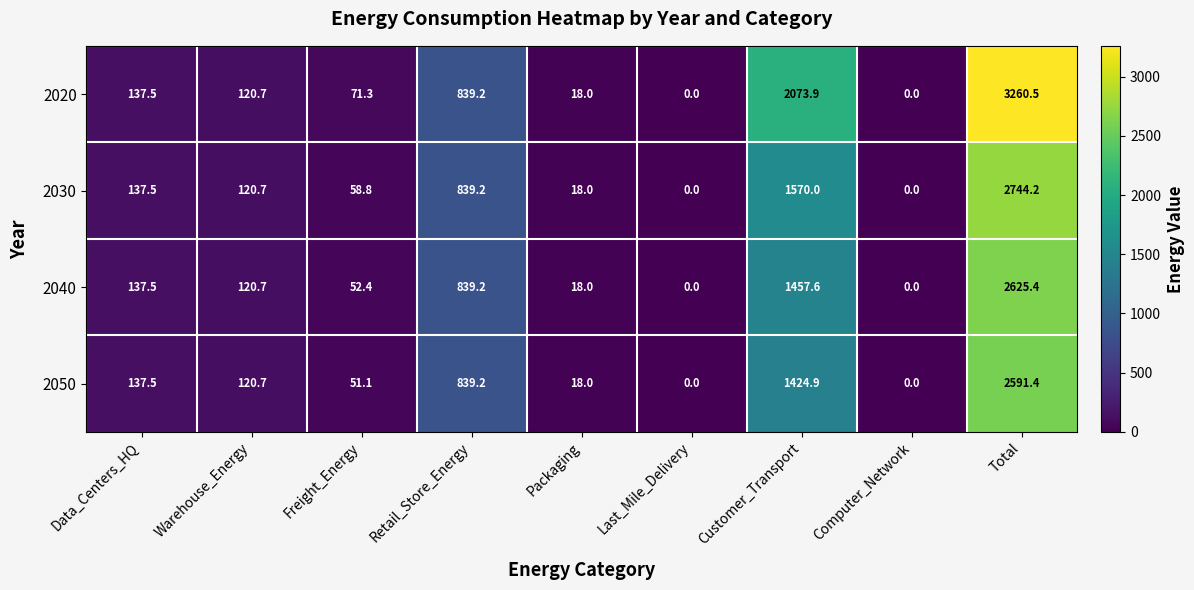

Which series has the largest total across all categories?

2020